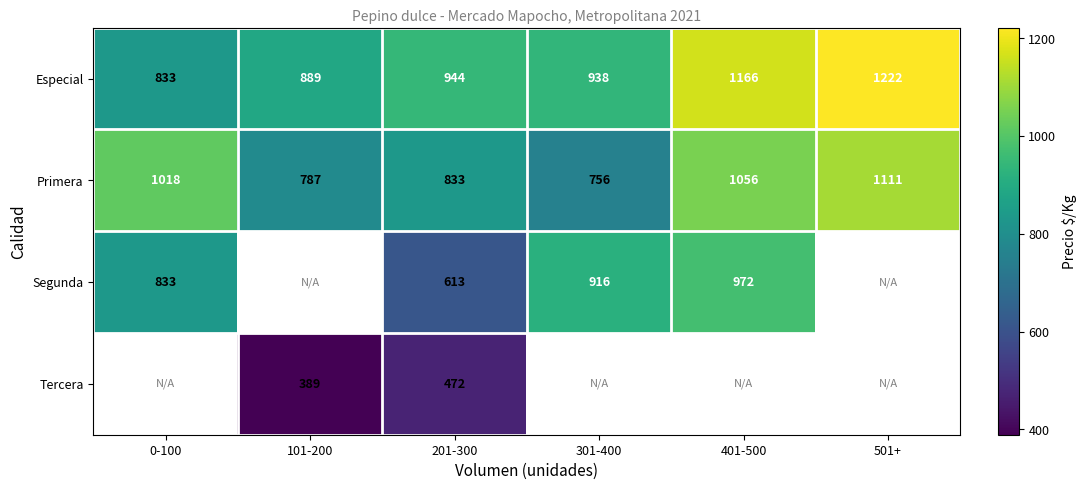

Rank the series at 201-300 from highest to lowest value.

Especial, Primera, Segunda, Tercera